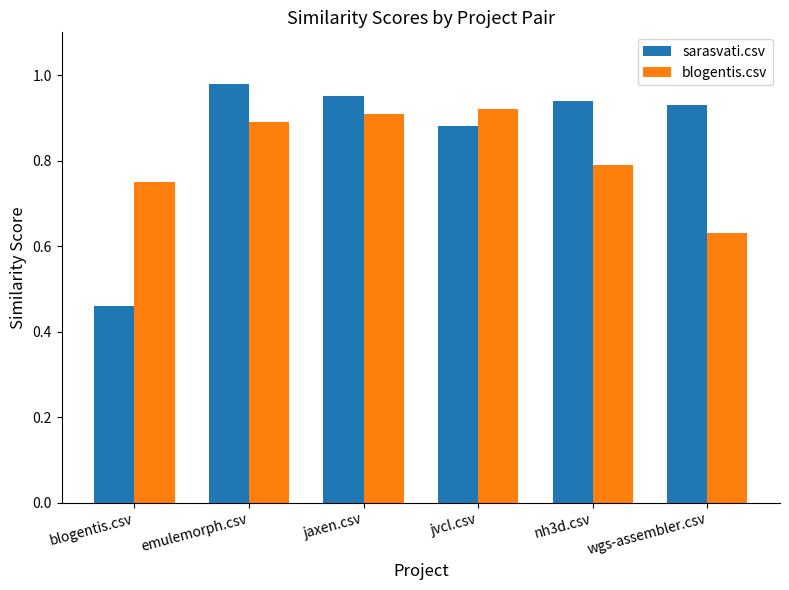

What is the difference between the maximum and minimum values in the blogentis.csv series?

0.3